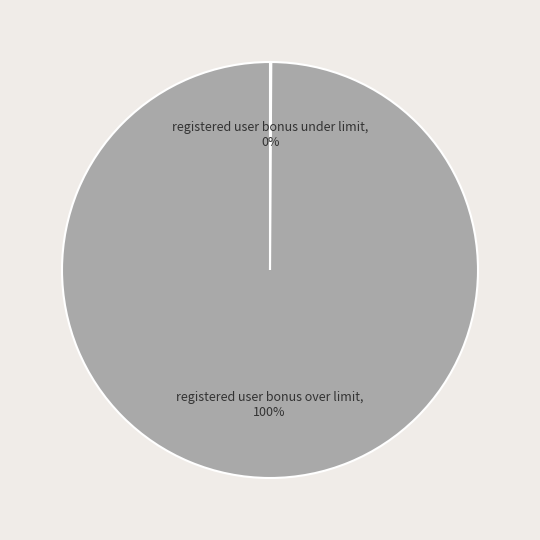

To the nearest percent, what is the difference between the largest and smallest slice percentages?

100%